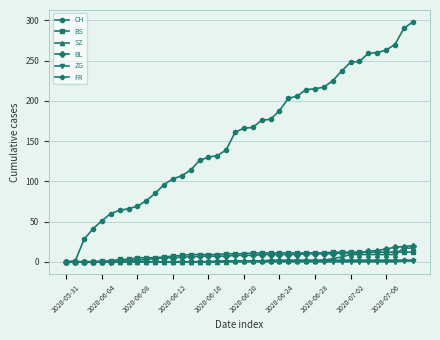

Which series has the largest range (max minus min)?

CH